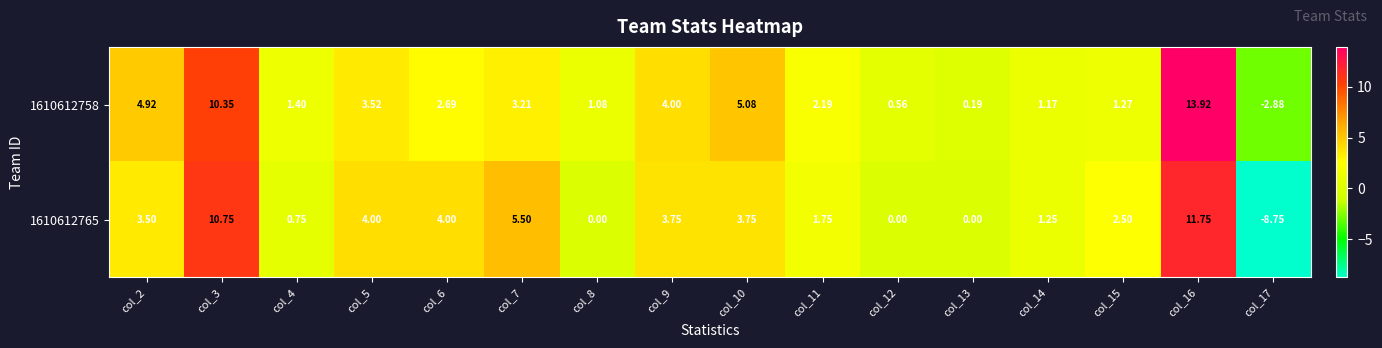

How many data points in 1610612765 are less than 3?

8